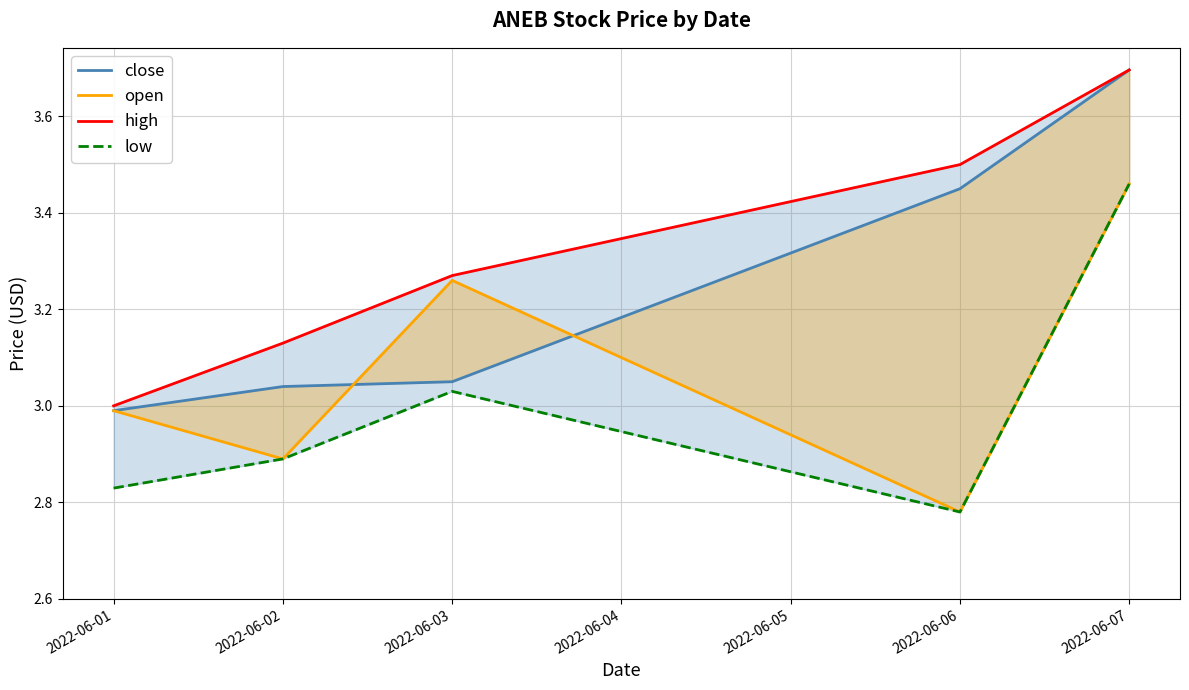

The value of low at 2022-06-06 is 4.4. True or false?

False